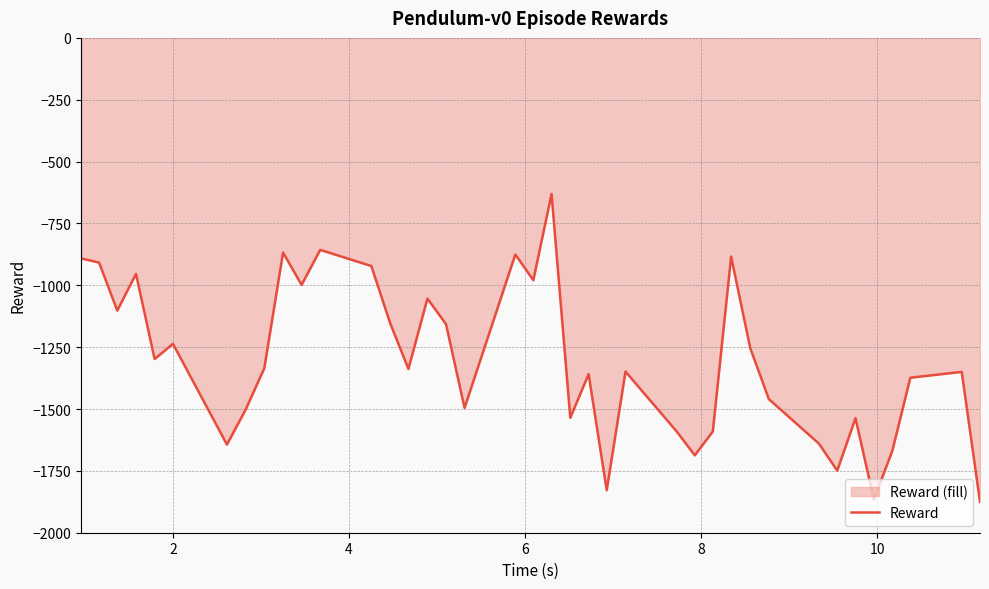

What is the difference between the maximum and minimum values?

1244.2